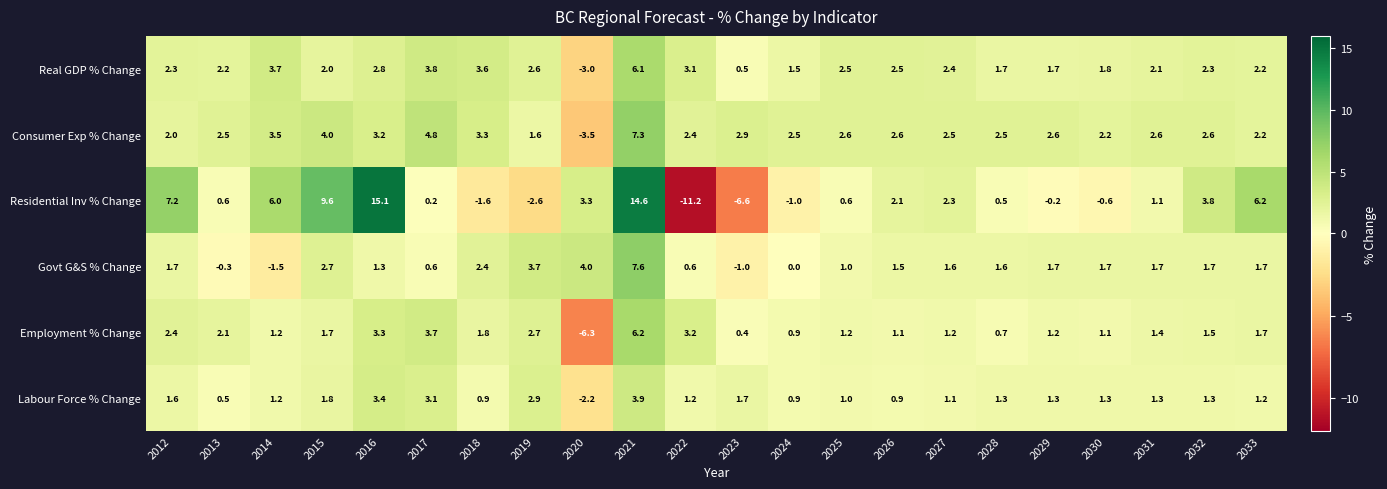

Which series has the largest range (max minus min)?

Residential Inv % Change